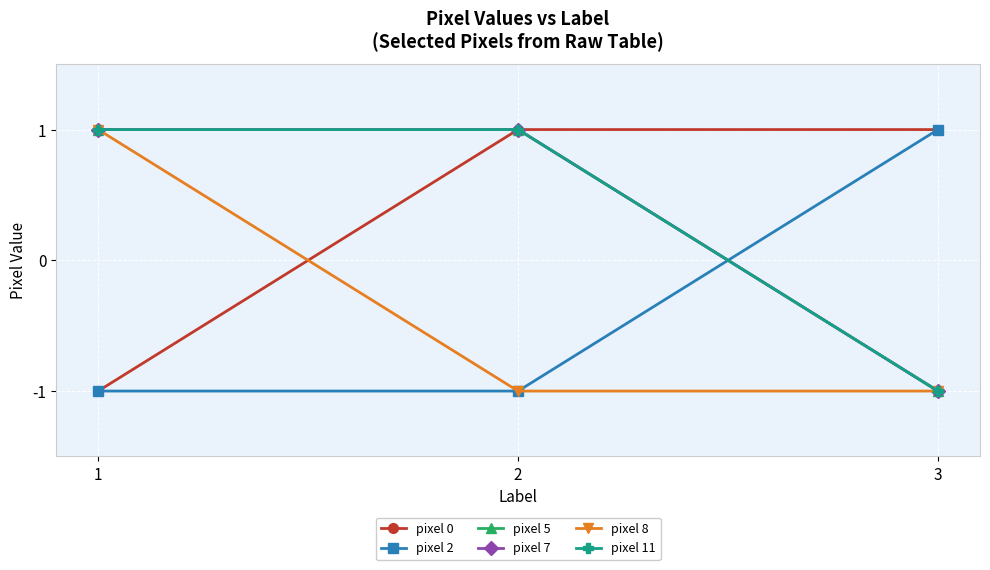

Is this an area chart (filled region under the line)?

No